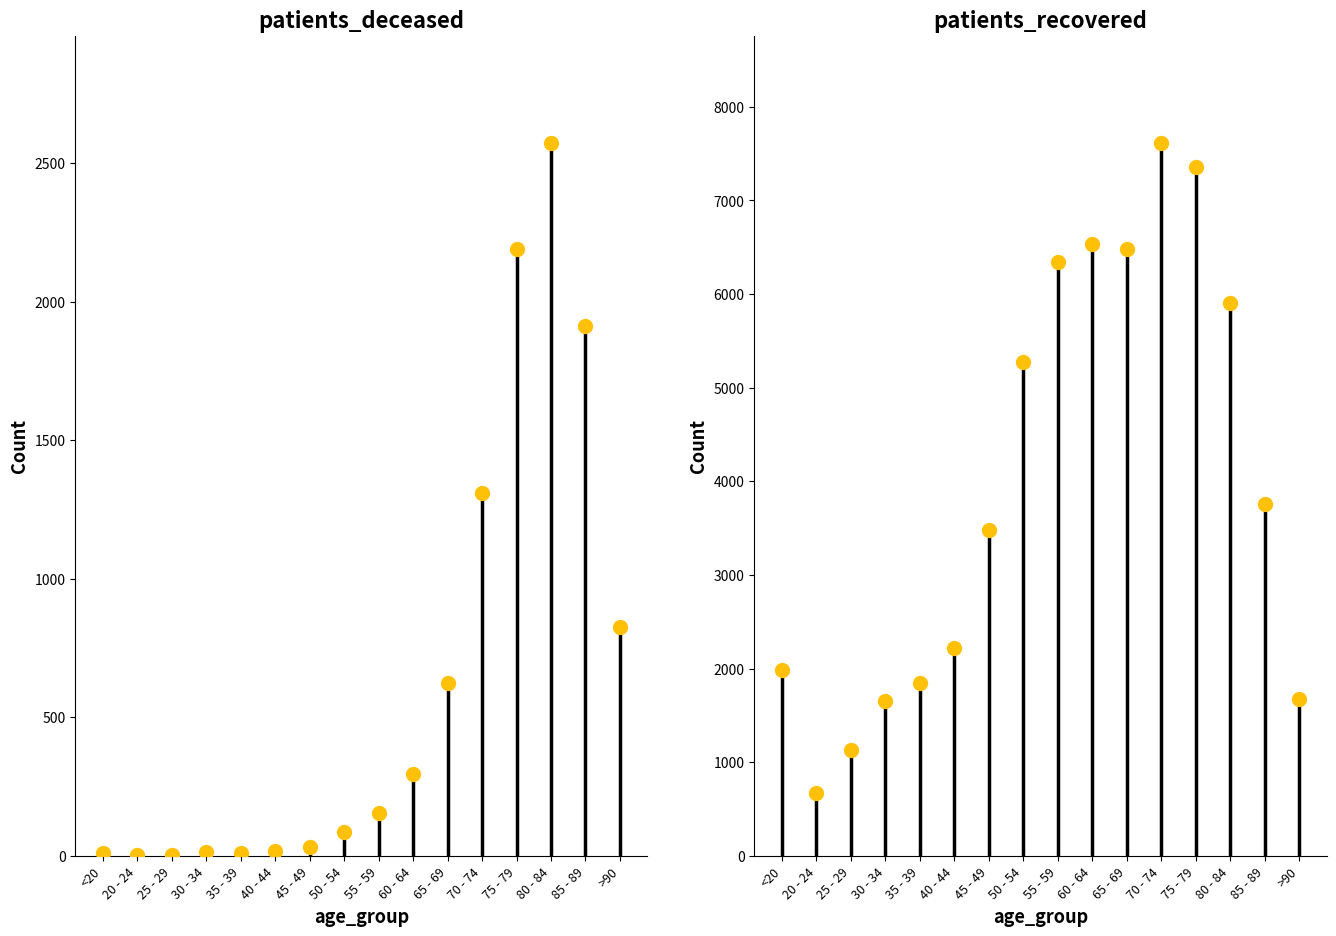

What is the average value of the patients_recovered series?

3995